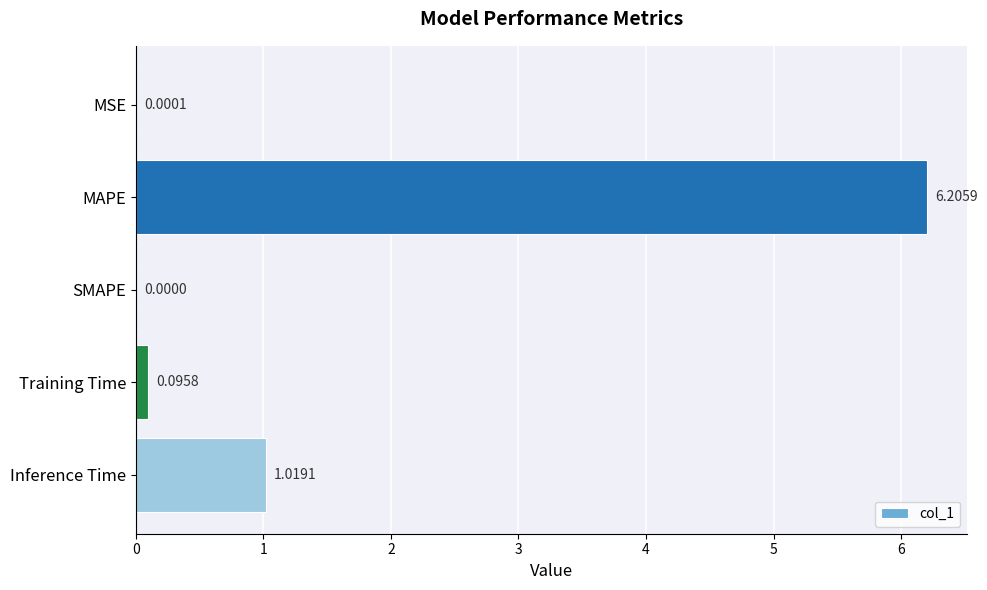

Does the chart contain stacked bars?

No